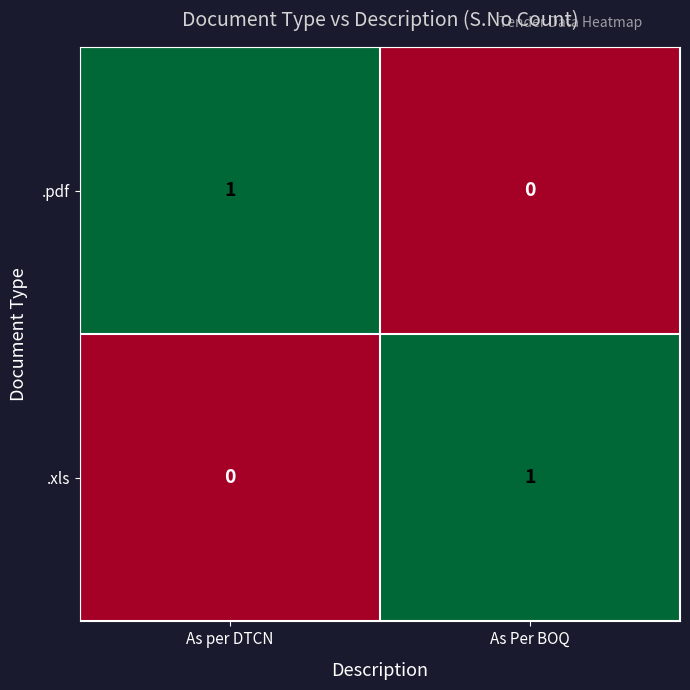

The .pdf series shows 1 at As per DTCN. True or false?

True